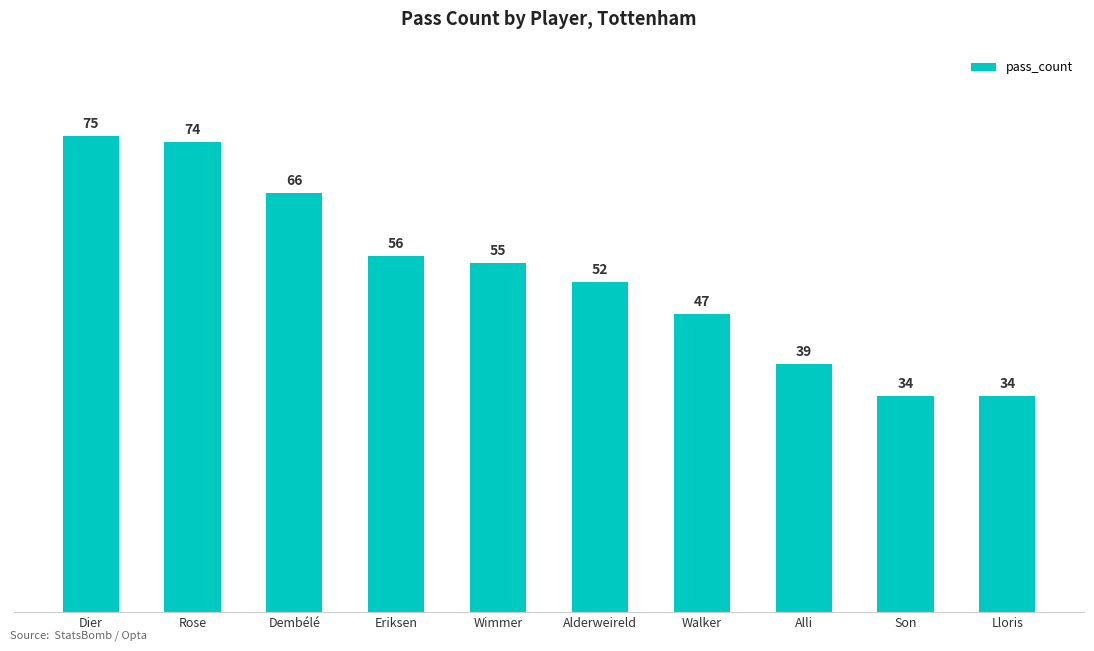

How many values are below 55?

5